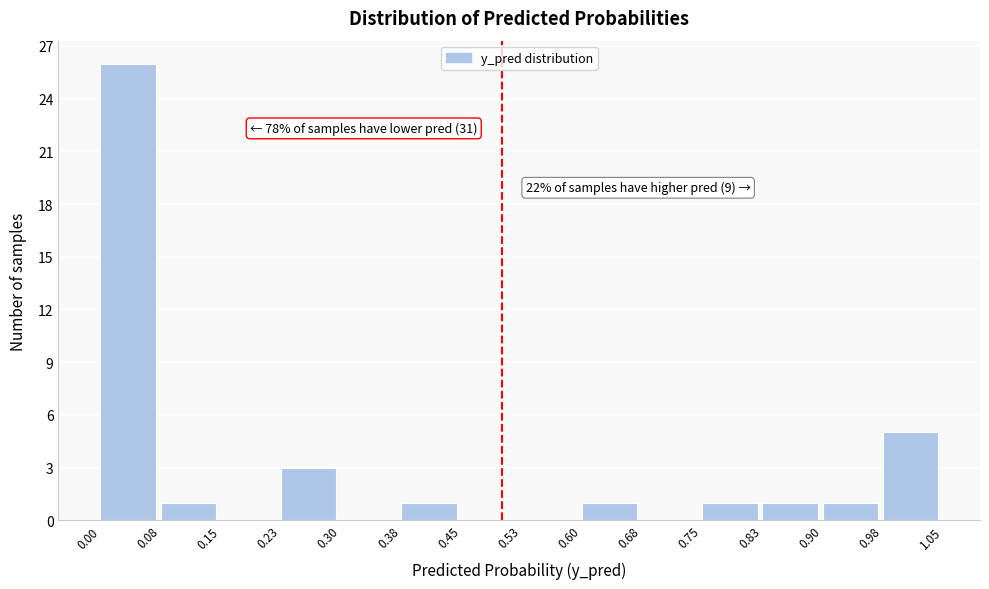

Which range on the x-axis has the tallest bar?

0.00 to 0.08